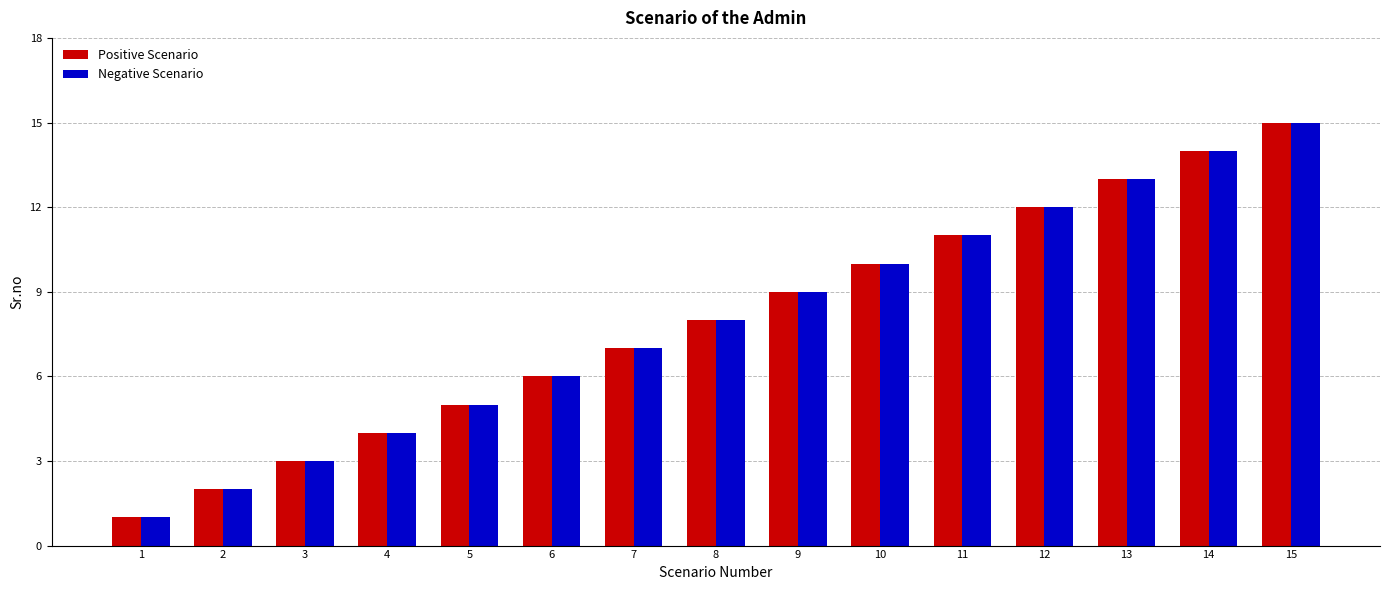

The value of Positive Scenario at 11 is 11. True or false?

True